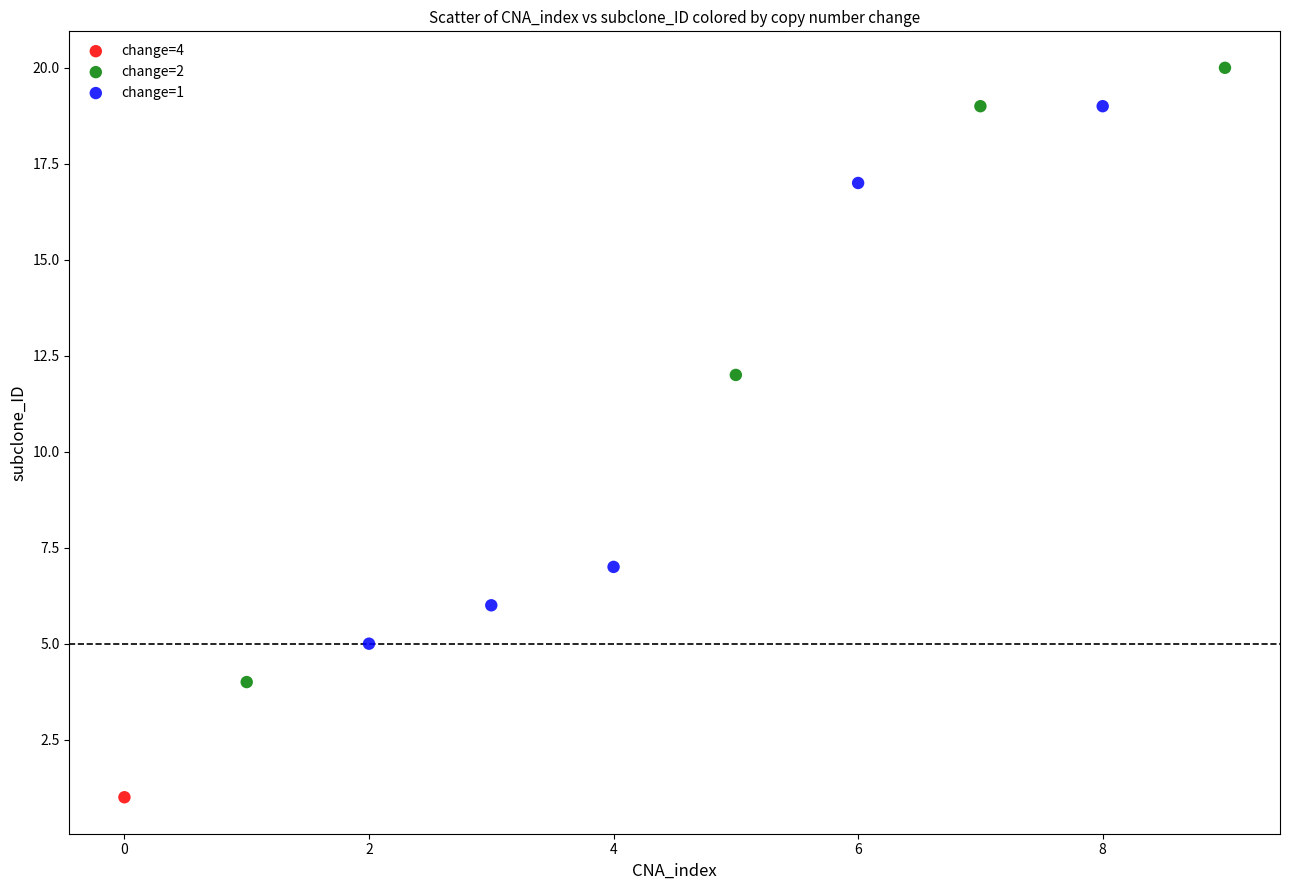

What are all the series names shown in the legend?

change=4, change=2, change=1